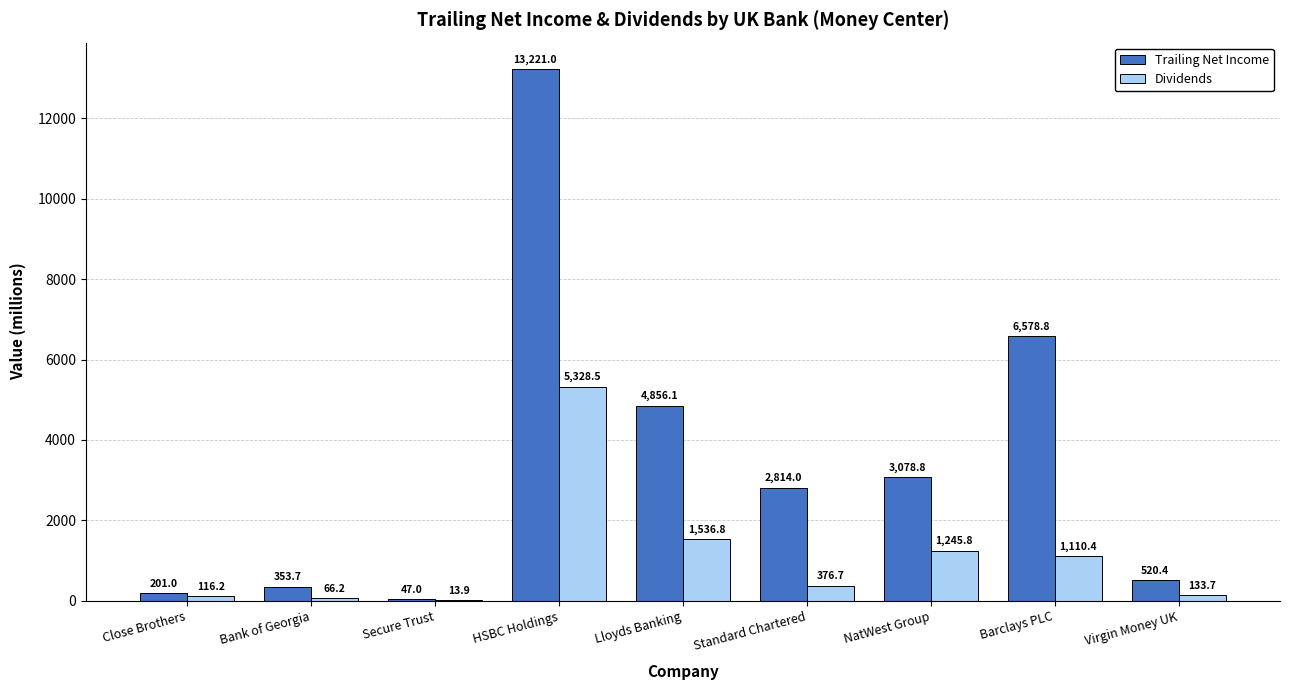

Count the number of categories in the chart.

9